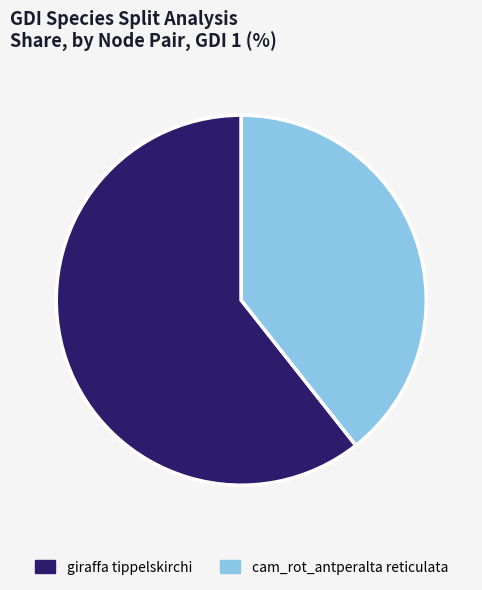

Count the number of slices in the pie.

2